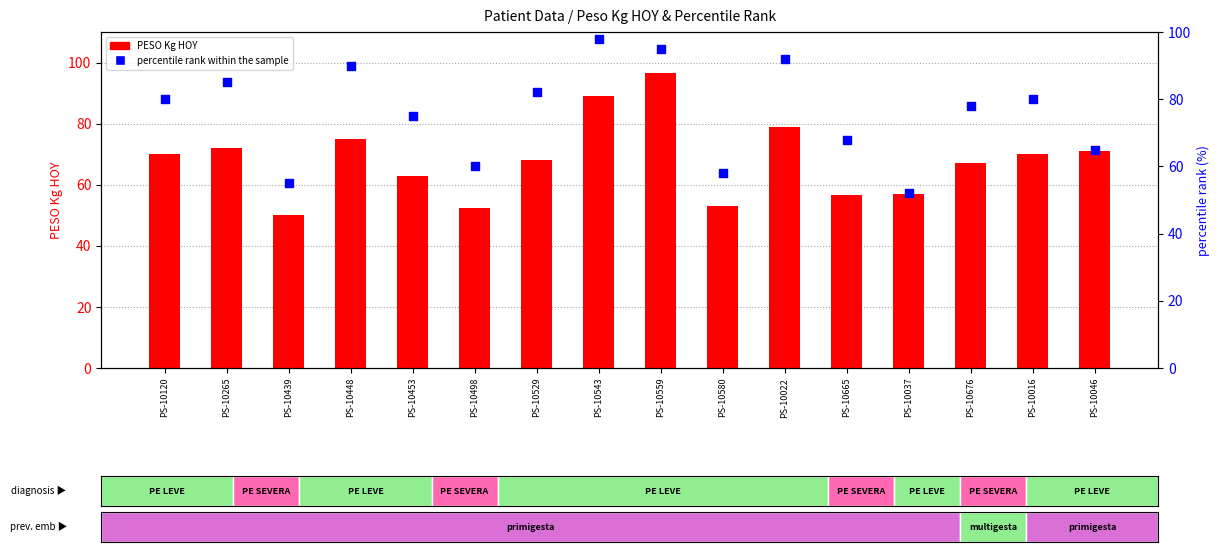

At which category is the sum across all series the highest?

PS-10559